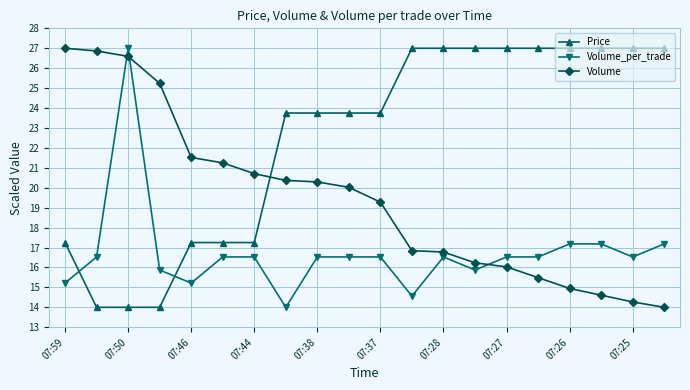

Which series ends up on top after the final intersection of Price and Volume?

Price